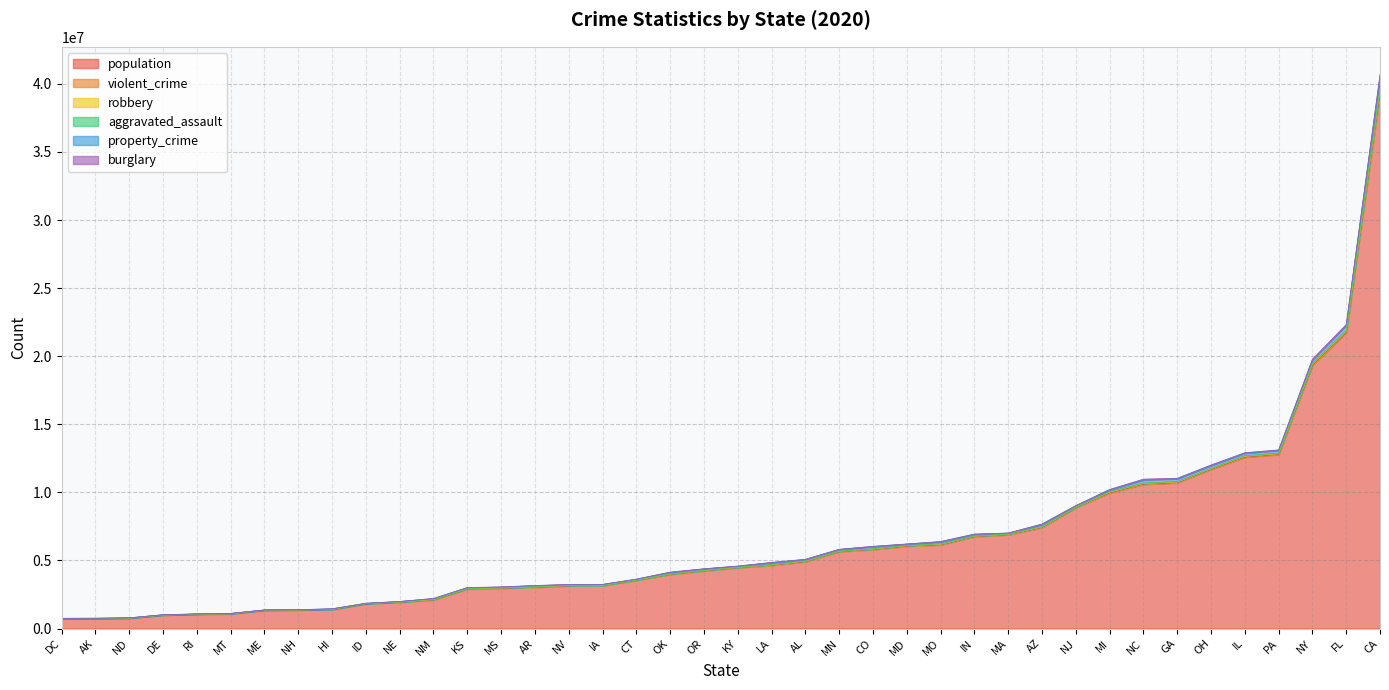

How many lines are shown in the chart?

6